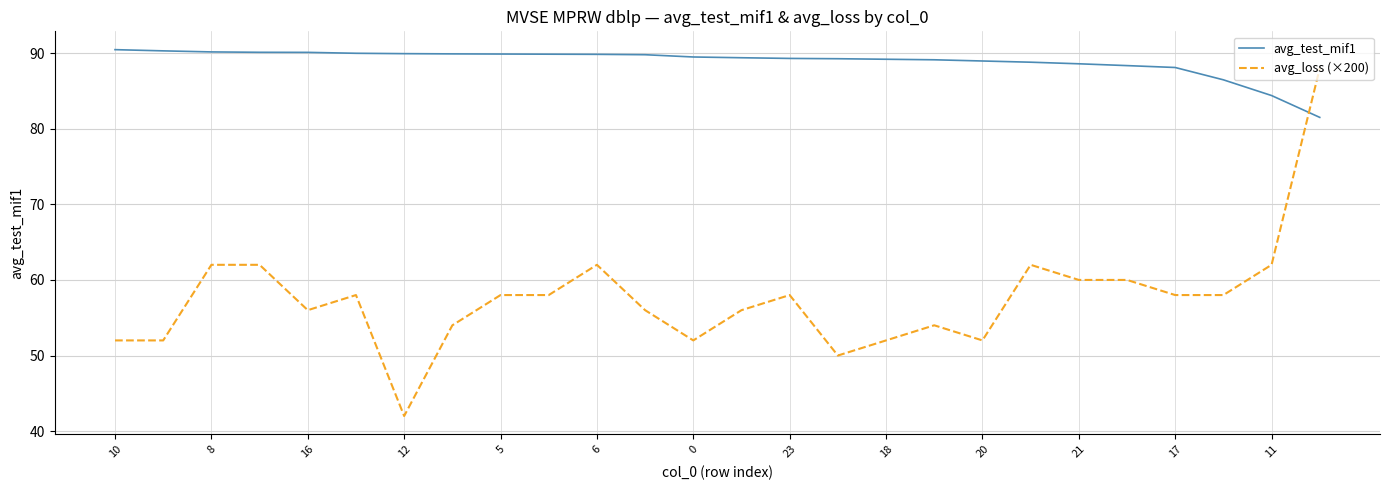

How many times do avg_loss (×200) and avg_test_mif1 cross each other?

1